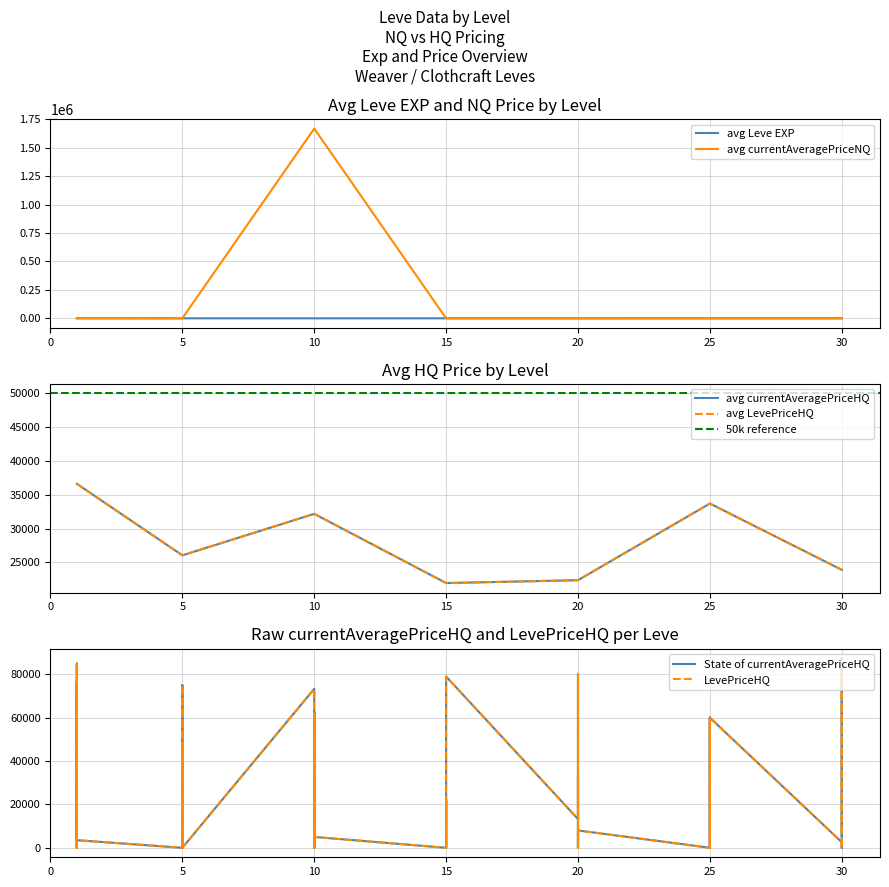

Read the currentAveragePriceHQ value at 15.

22200.0